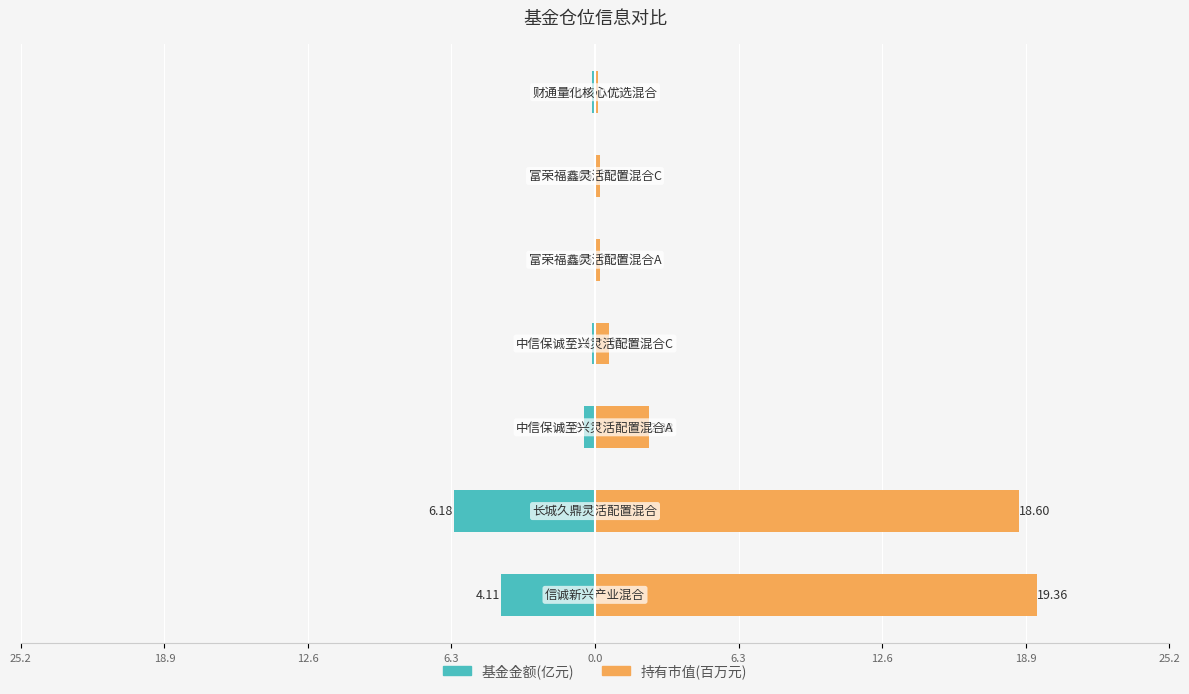

What are all the series names shown in the legend?

基金金额(亿元), 持有市值(百万元)